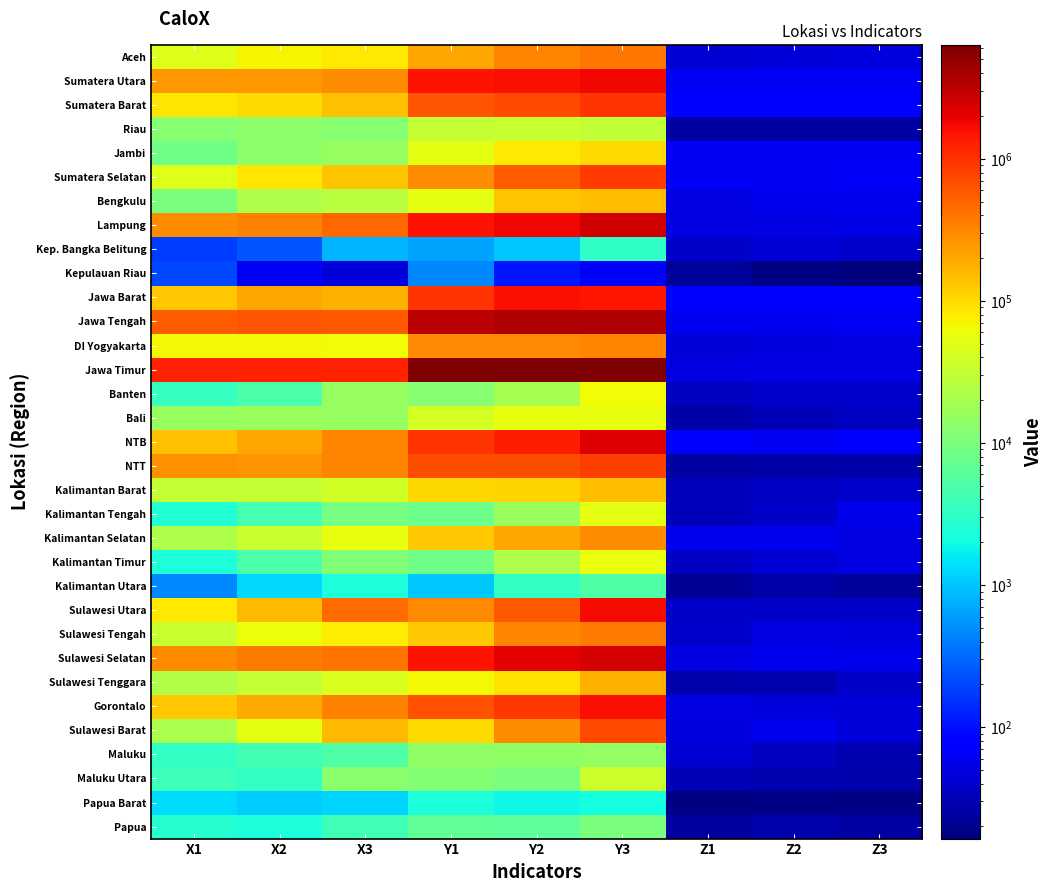

What is the difference between the highest and lowest values at X2?

1238555.0